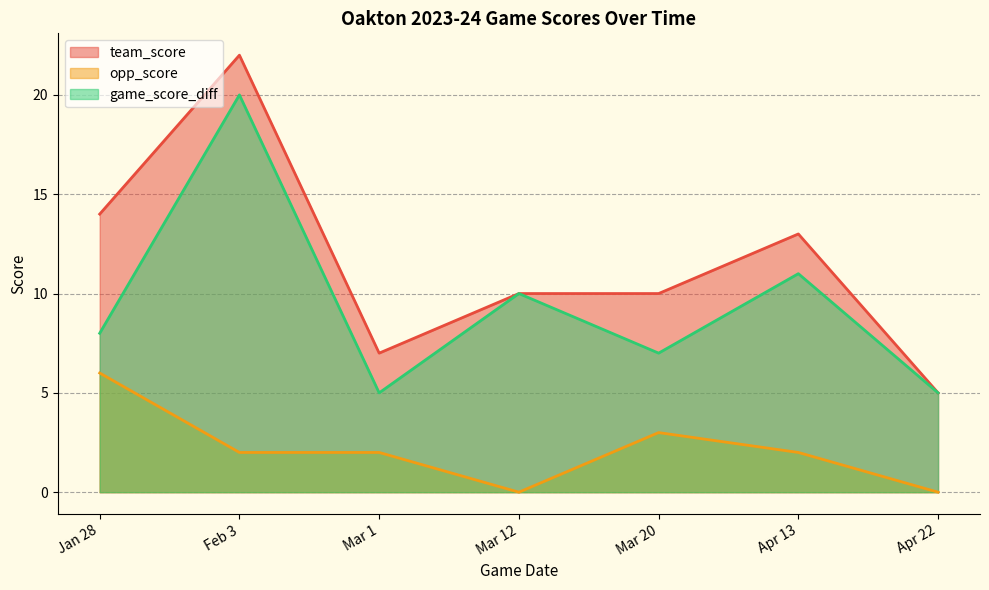

Rank the categories by team_score value from lowest to highest.

Apr 22, Mar 1, Mar 20, Mar 12, Apr 13, Jan 28, Feb 3